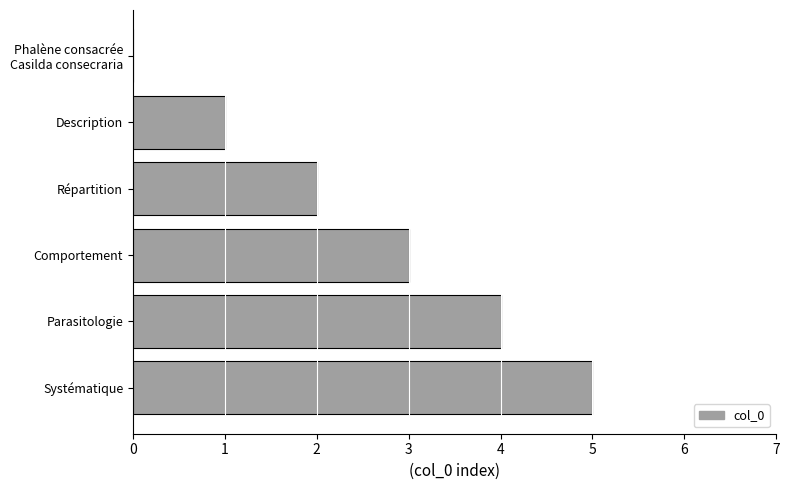

Are the bars horizontal?

Yes